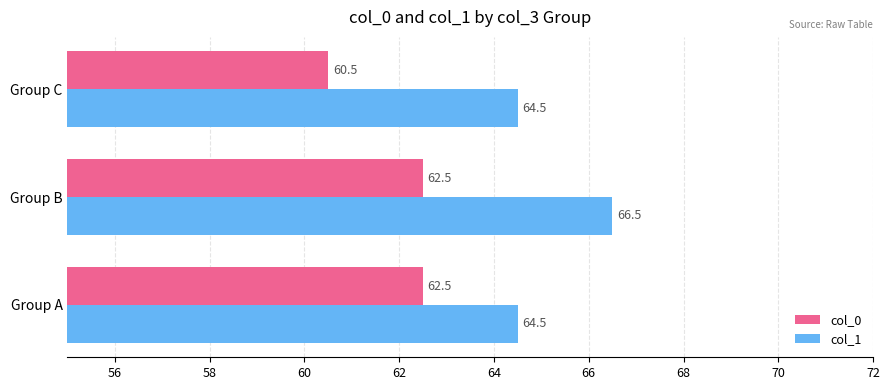

Which category has the highest value in the col_1 series?

Group B